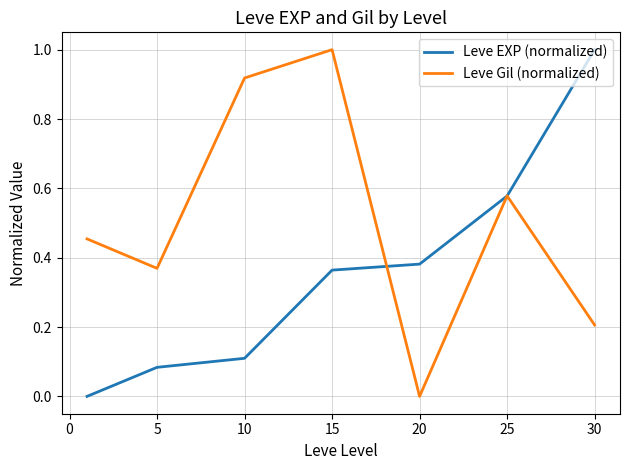

Rank the series by their average value, from highest to lowest.

Leve Gil (normalized), Leve EXP (normalized)